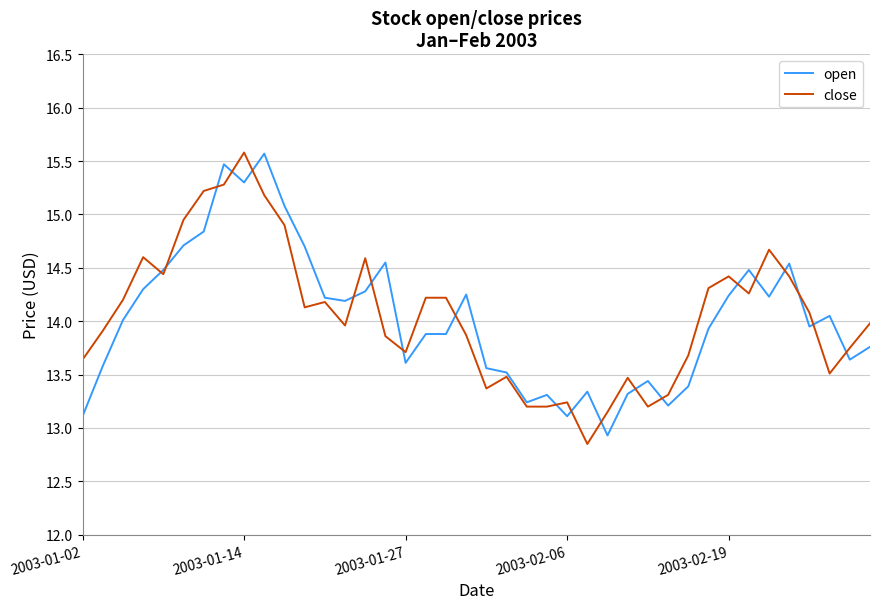

How many lines are shown in the chart?

2